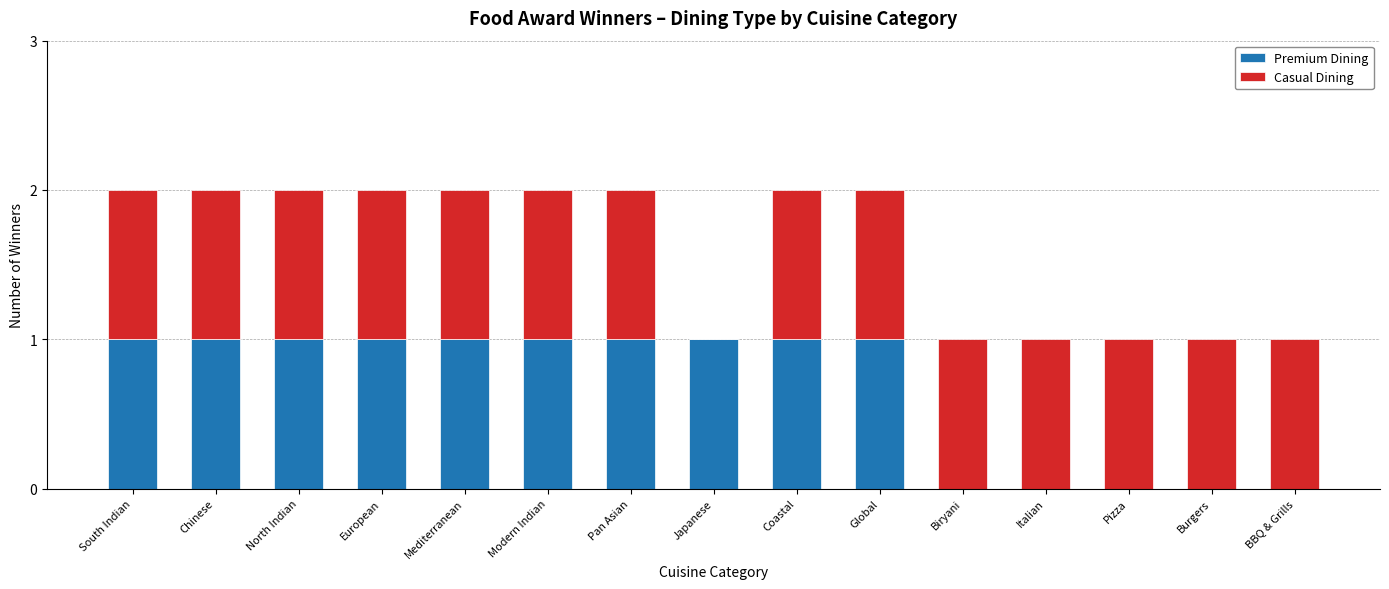

What is the highest value of the Premium Dining series?

1